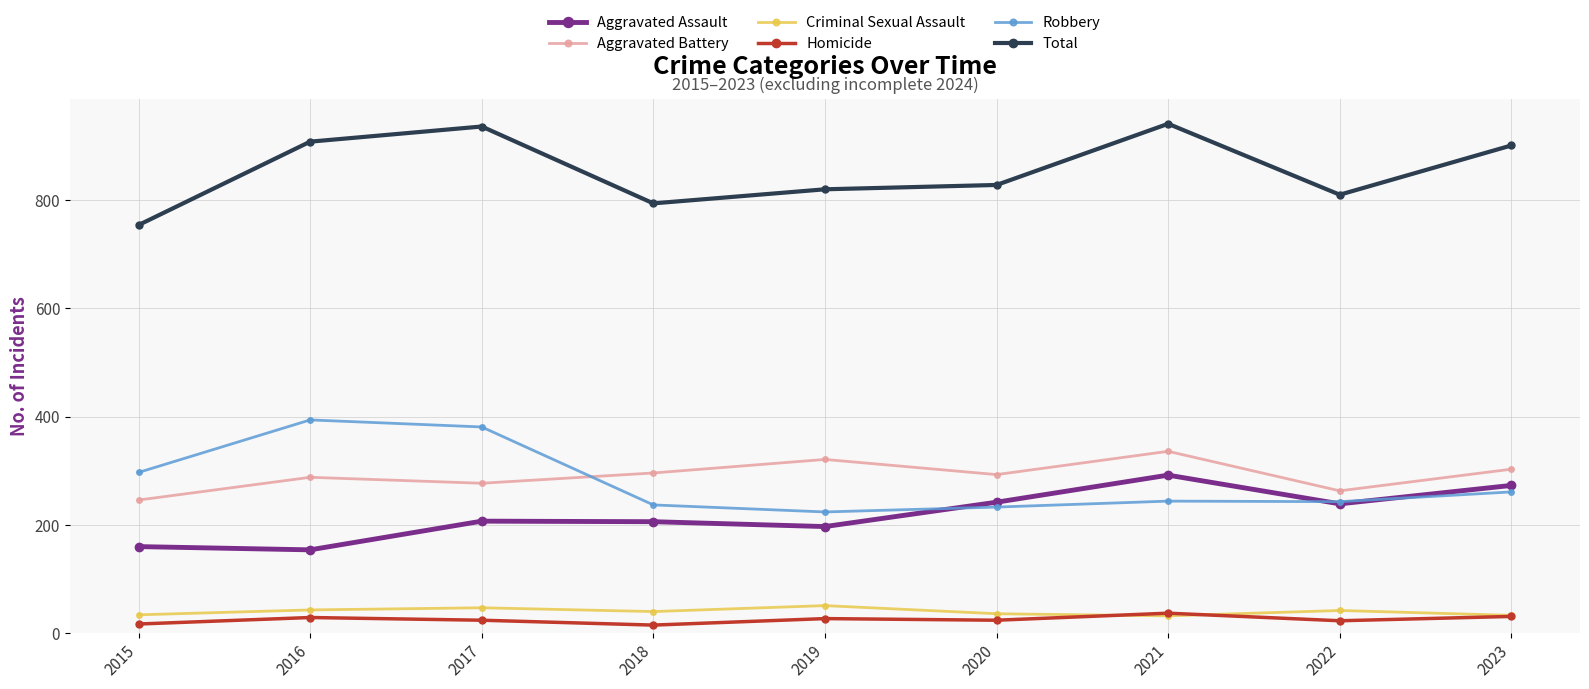

What is the value of the Total point at the 2nd from the left?

908